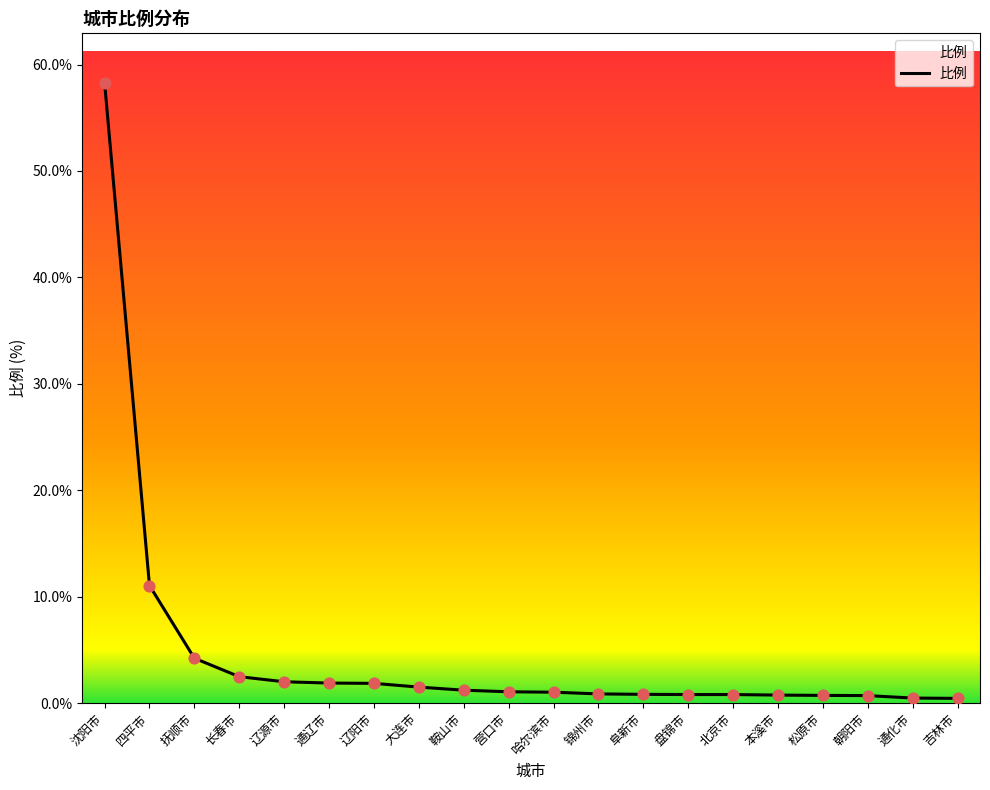

What is the change in value from 沈阳市 to 辽源市?

-56.3